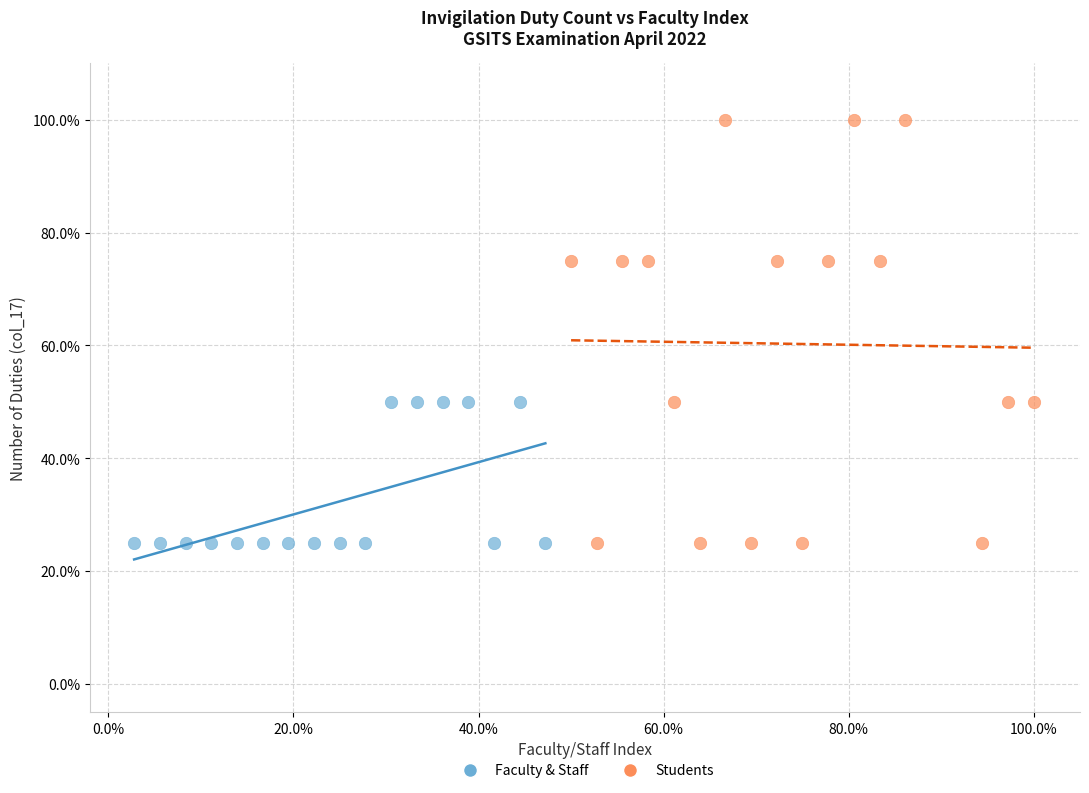

What are all the series names shown in the legend?

Faculty & Staff, Students